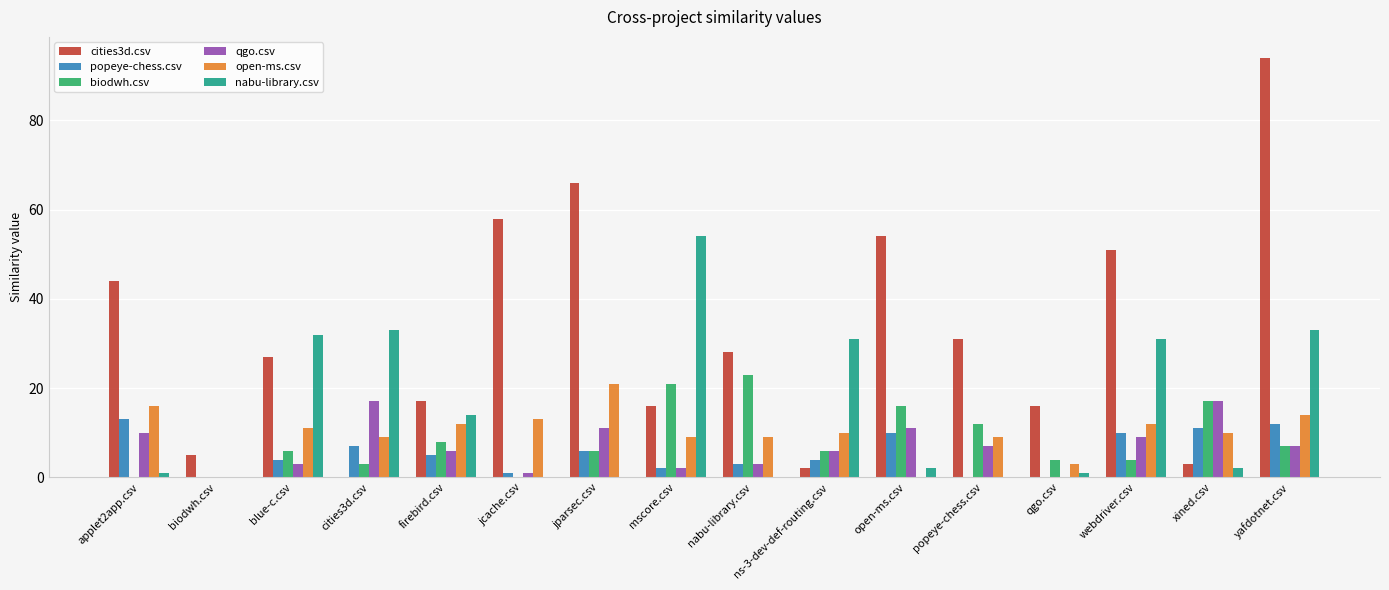

Reading left to right, extract all data points from this chart.

cities3d.csv: applet2app.csv=44	biodwh.csv=5	blue-c.csv=27	cities3d.csv=0	firebird.csv=17	jcache.csv=58	jparsec.csv=66	mscore.csv=16	nabu-library.csv=28	ns-3-dev-def-routing.csv=2	open-ms.csv=54	popeye-chess.csv=31	qgo.csv=16	webdriver.csv=51	xined.csv=3	yafdotnet.csv=94
popeye-chess.csv: applet2app.csv=13	biodwh.csv=0	blue-c.csv=4	cities3d.csv=7	firebird.csv=5	jcache.csv=1	jparsec.csv=6	mscore.csv=2	nabu-library.csv=3	ns-3-dev-def-routing.csv=4	open-ms.csv=10	popeye-chess.csv=0	qgo.csv=0	webdriver.csv=10	xined.csv=11	yafdotnet.csv=12
biodwh.csv: applet2app.csv=0	biodwh.csv=0	blue-c.csv=6	cities3d.csv=3	firebird.csv=8	jcache.csv=0	jparsec.csv=6	mscore.csv=21	nabu-library.csv=23	ns-3-dev-def-routing.csv=6	open-ms.csv=16	popeye-chess.csv=12	qgo.csv=4	webdriver.csv=4	xined.csv=17	yafdotnet.csv=7
qgo.csv: applet2app.csv=10	biodwh.csv=0	blue-c.csv=3	cities3d.csv=17	firebird.csv=6	jcache.csv=1	jparsec.csv=11	mscore.csv=2	nabu-library.csv=3	ns-3-dev-def-routing.csv=6	open-ms.csv=11	popeye-chess.csv=7	qgo.csv=0	webdriver.csv=9	xined.csv=17	yafdotnet.csv=7
open-ms.csv: applet2app.csv=16	biodwh.csv=0	blue-c.csv=11	cities3d.csv=9	firebird.csv=12	jcache.csv=13	jparsec.csv=21	mscore.csv=9	nabu-library.csv=9	ns-3-dev-def-routing.csv=10	open-ms.csv=0	popeye-chess.csv=9	qgo.csv=3	webdriver.csv=12	xined.csv=10	yafdotnet.csv=14
nabu-library.csv: applet2app.csv=1	biodwh.csv=0	blue-c.csv=32	cities3d.csv=33	firebird.csv=14	jcache.csv=0	jparsec.csv=0	mscore.csv=54	nabu-library.csv=0	ns-3-dev-def-routing.csv=31	open-ms.csv=2	popeye-chess.csv=0	qgo.csv=1	webdriver.csv=31	xined.csv=2	yafdotnet.csv=33